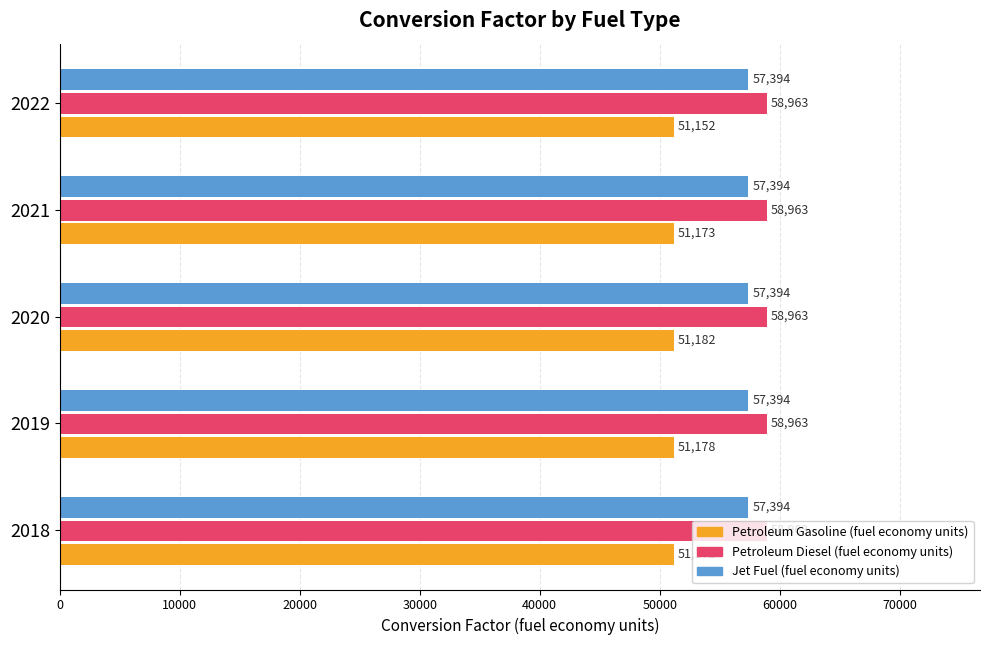

Between 2018 and 2020, which series saw the biggest shift?

Petroleum Gasoline (fuel economy units)